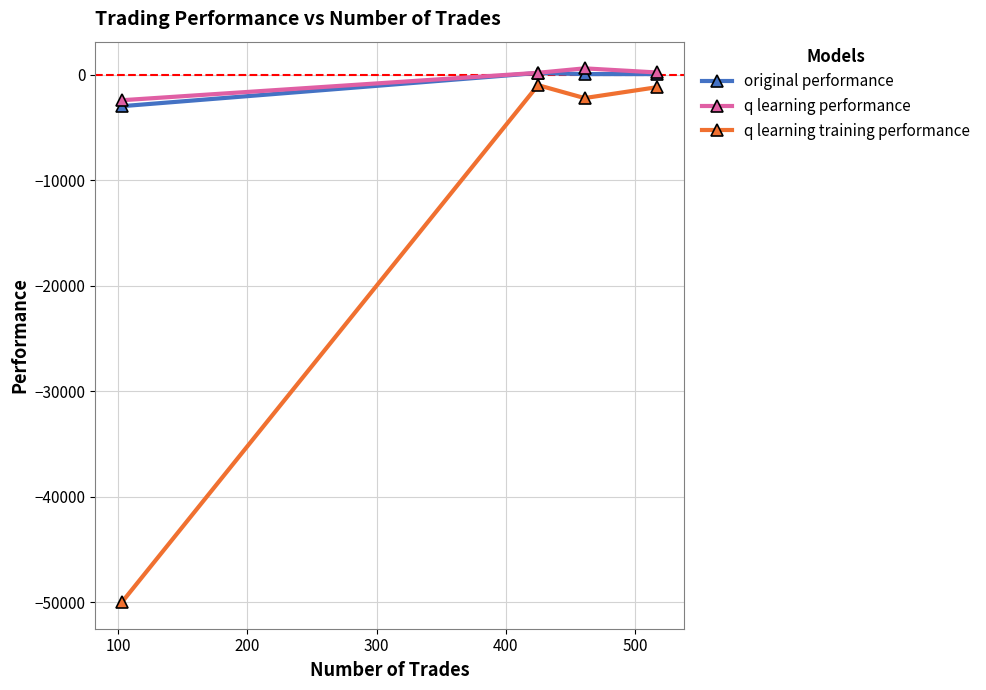

Which series has the largest range (max minus min)?

q learning training performance